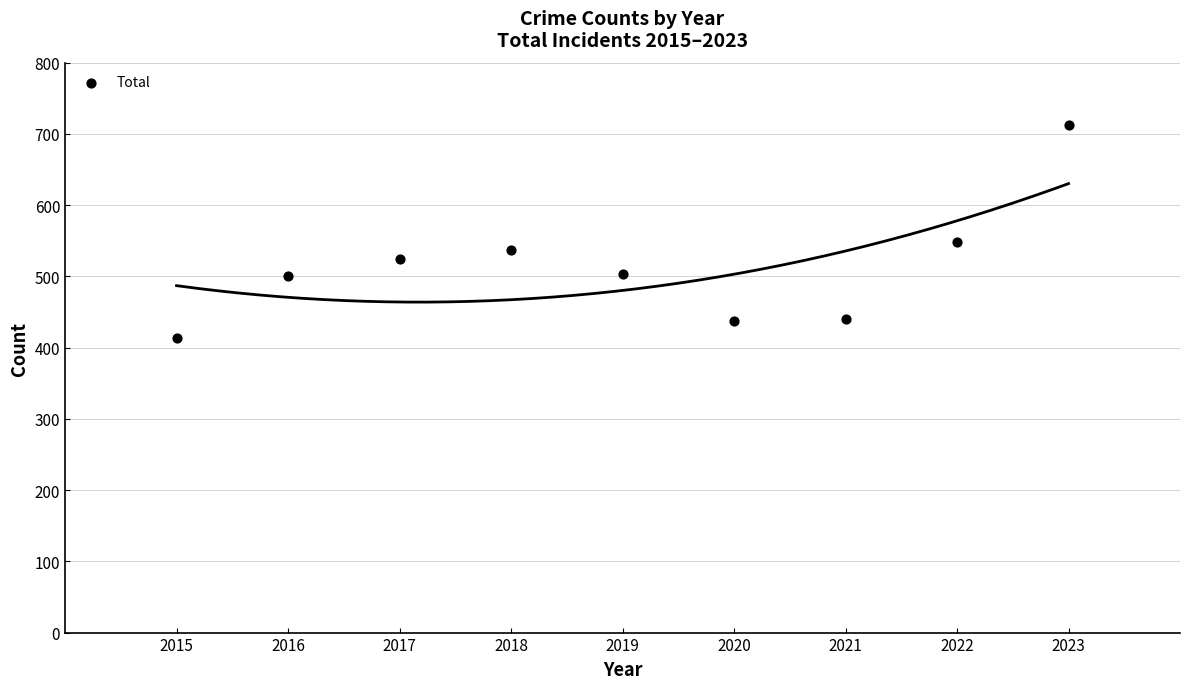

What Y value in the scatter plot is closest to 563?

548